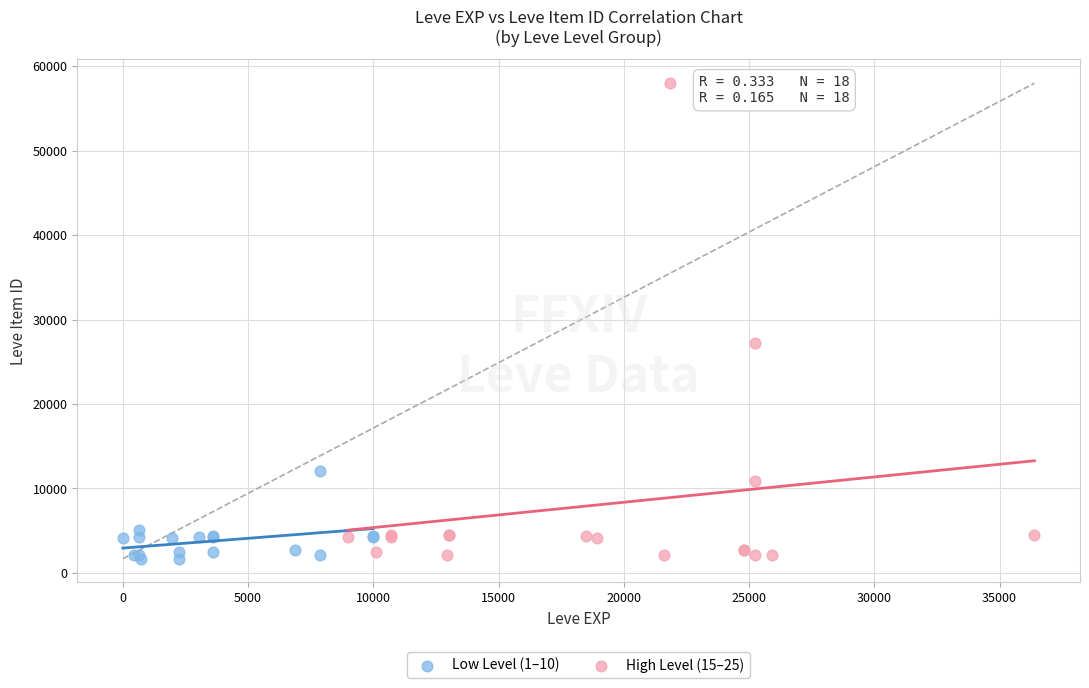

Which series reaches the maximum Y coordinate?

High Level (15–25)